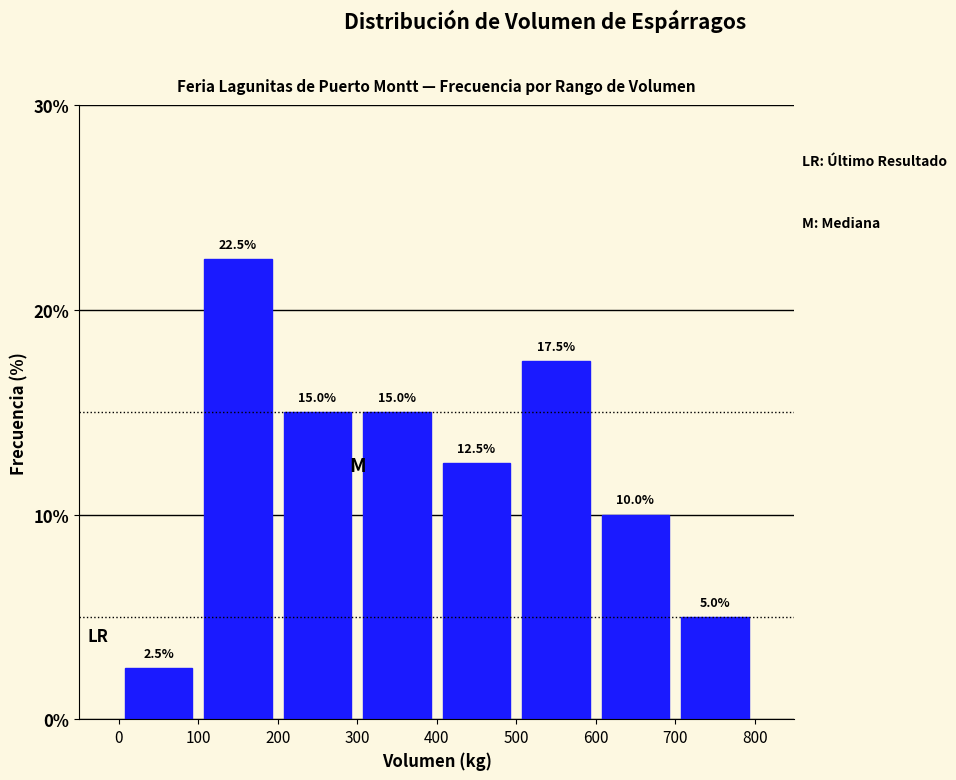

Reading left to right, transcribe this chart: for each bar, give the range it covers on the x-axis and its height.

0 to 100: 2.5
100 to 200: 22.5
200 to 300: 15.0
300 to 400: 15.0
400 to 500: 12.5
500 to 600: 17.5
600 to 700: 10.0
700 to 800: 5.0